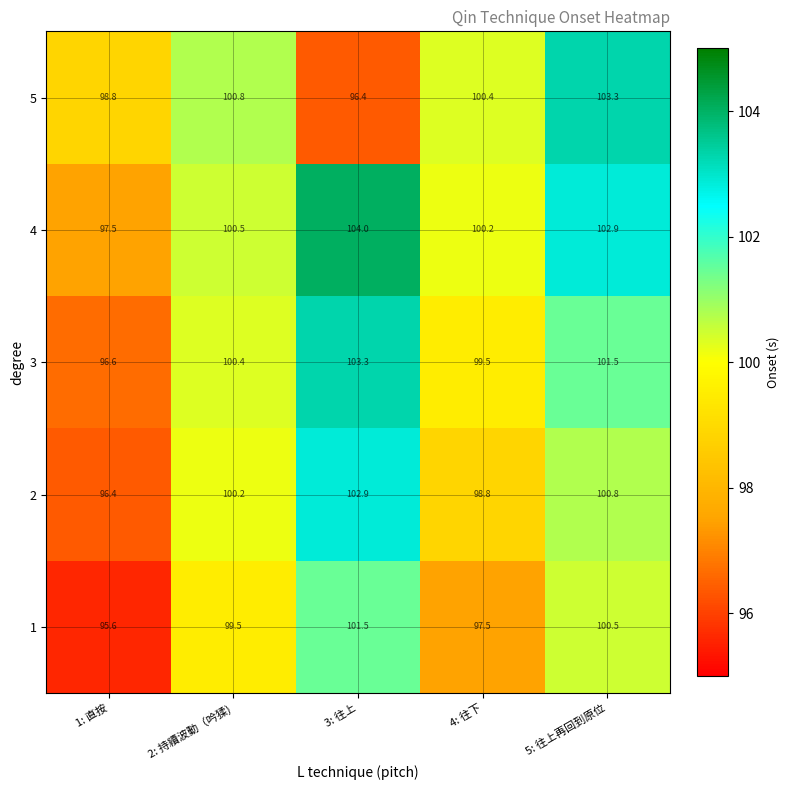

Which series has the largest range (max minus min)?

5